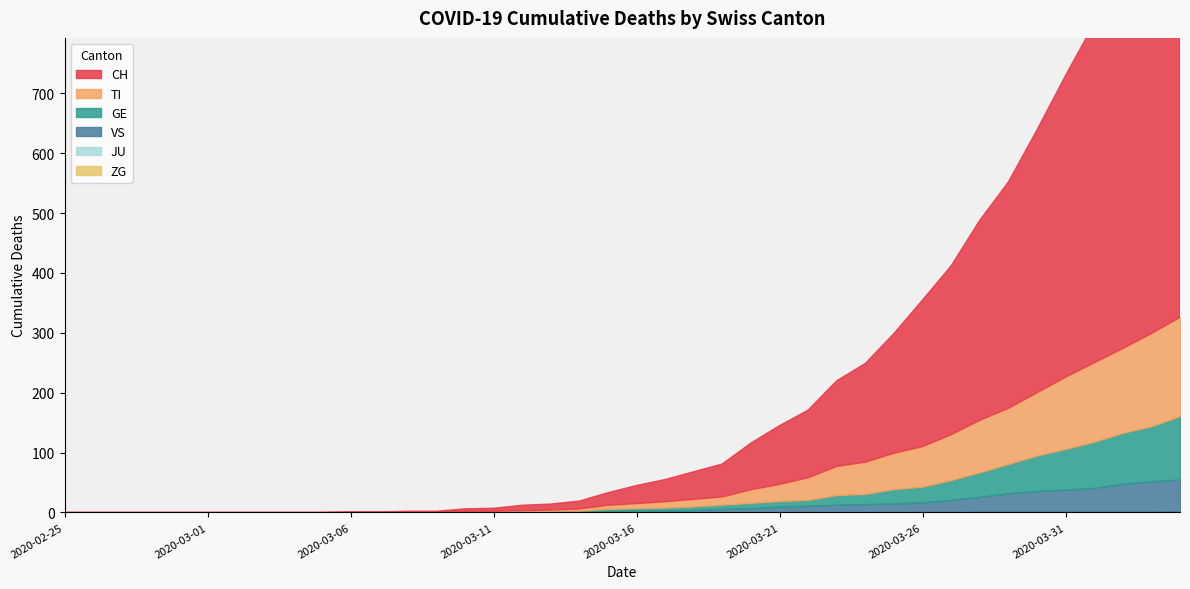

At 2020-03-16, list the series in order from smallest to largest.

JU, ZG, VS, GE, TI, CH